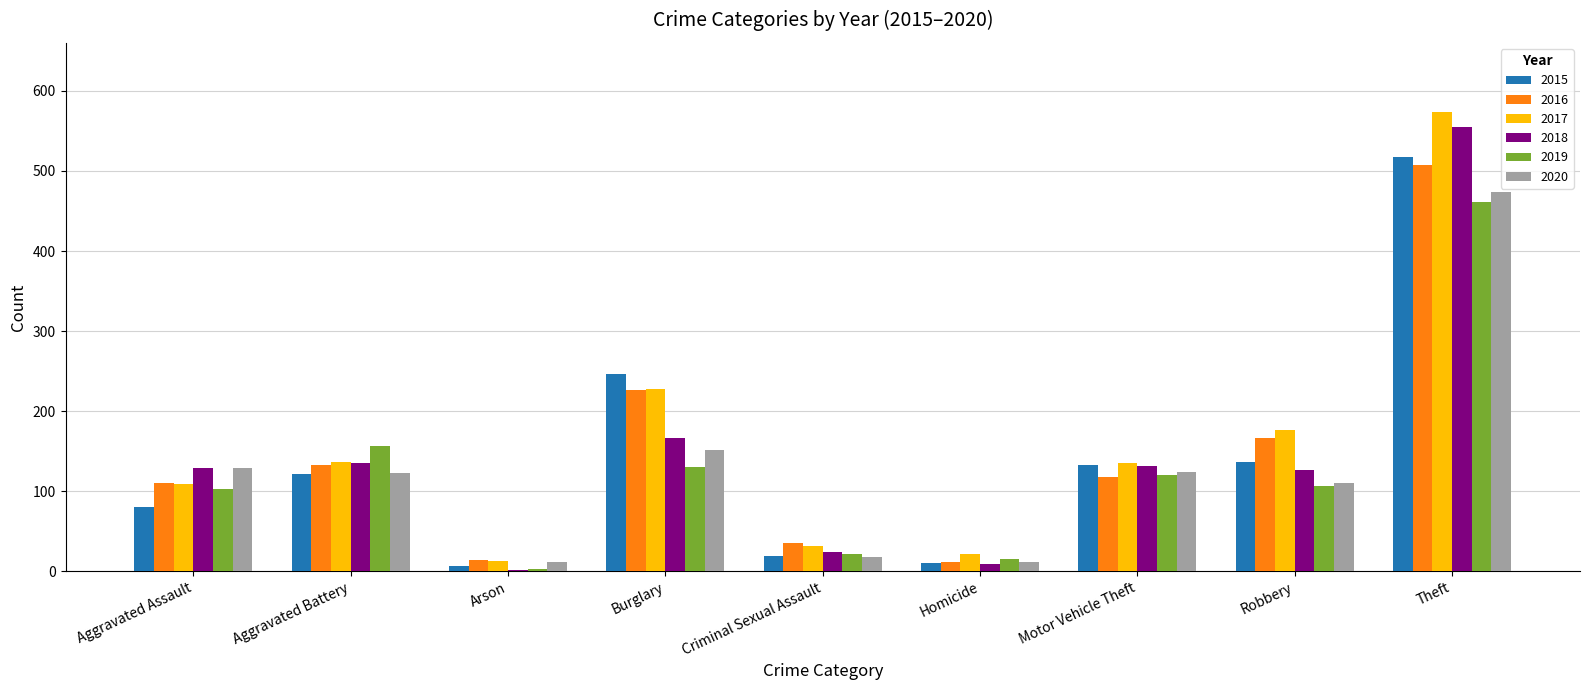

Does the chart contain stacked bars?

No